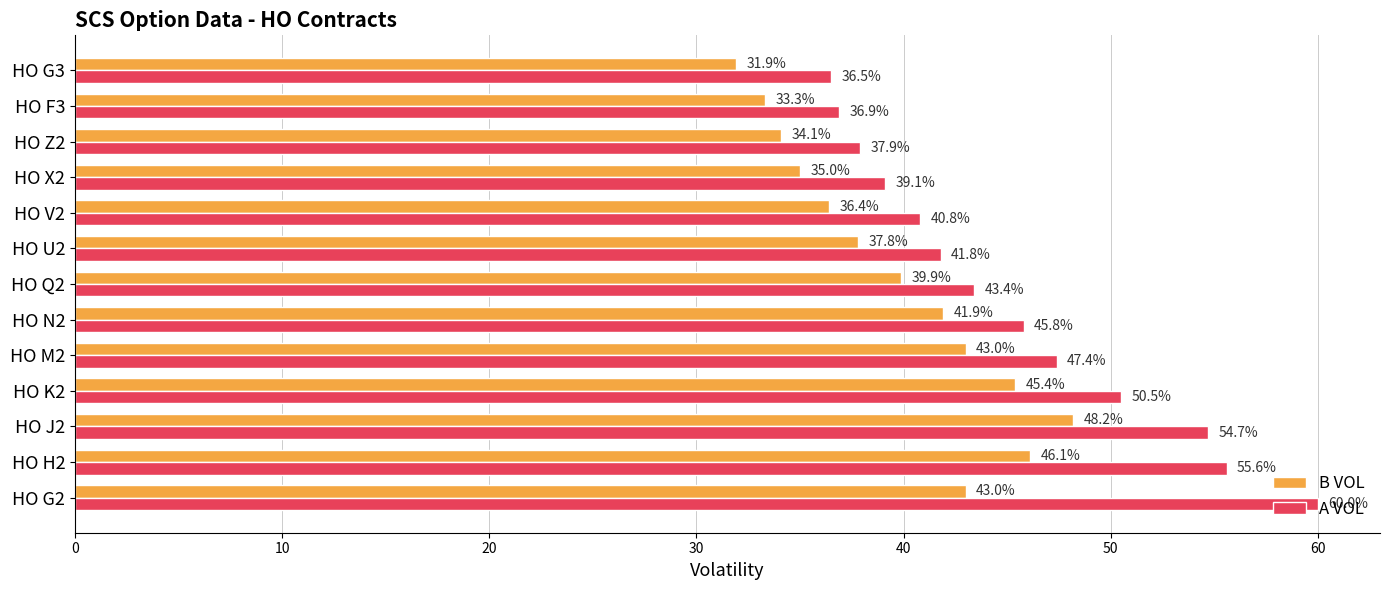

What is the difference between the second highest and second lowest values in the A VOL series?

18.7